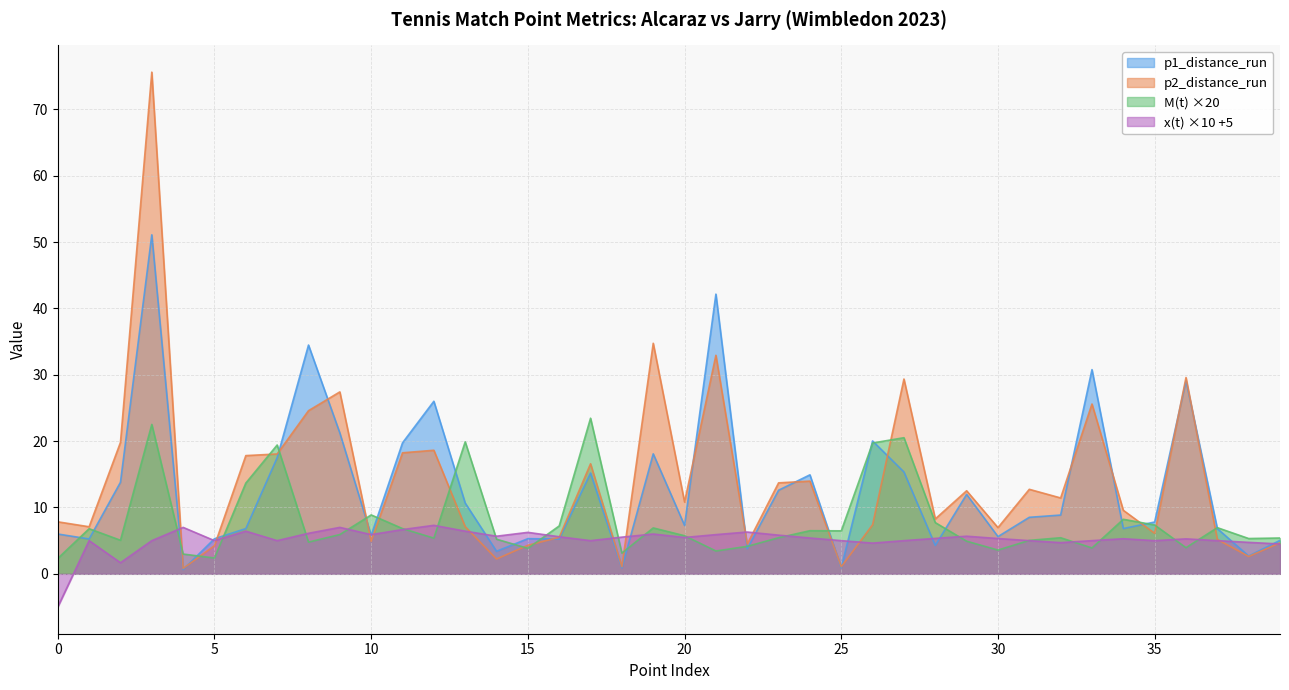

How many times do x(t) and p1_distance_run cross each other?

16